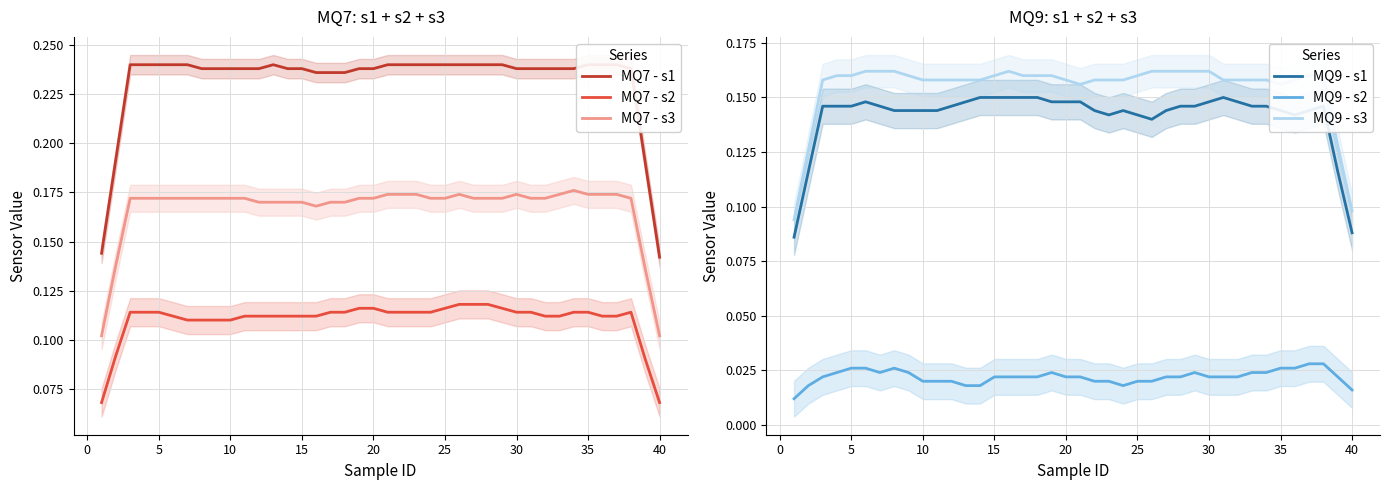

True or false: MQ9 - s3 and MQ9 - s2 cross at least once.

False